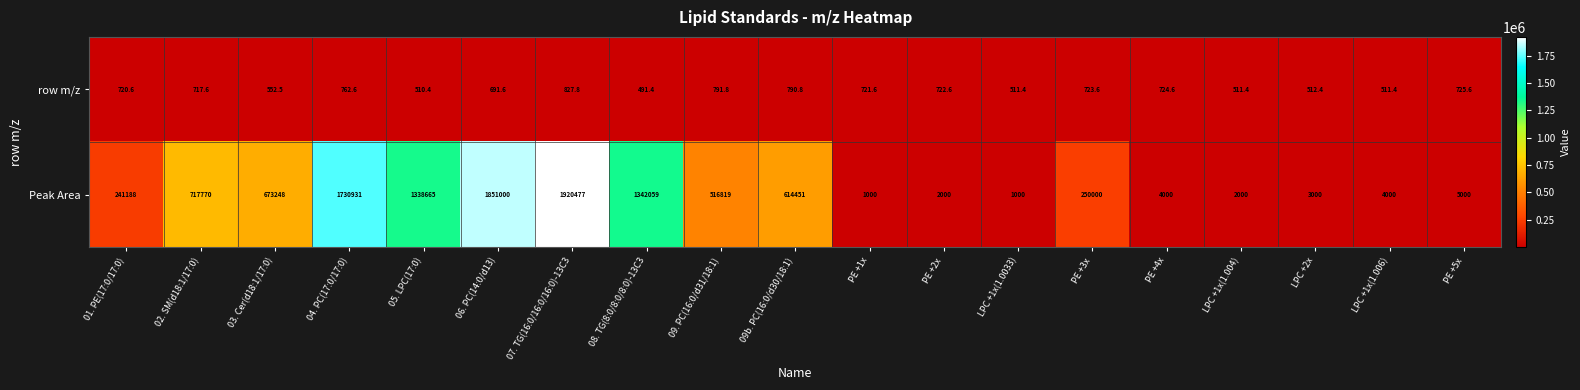

At how many categories does at least one series exceed 1125588?

5